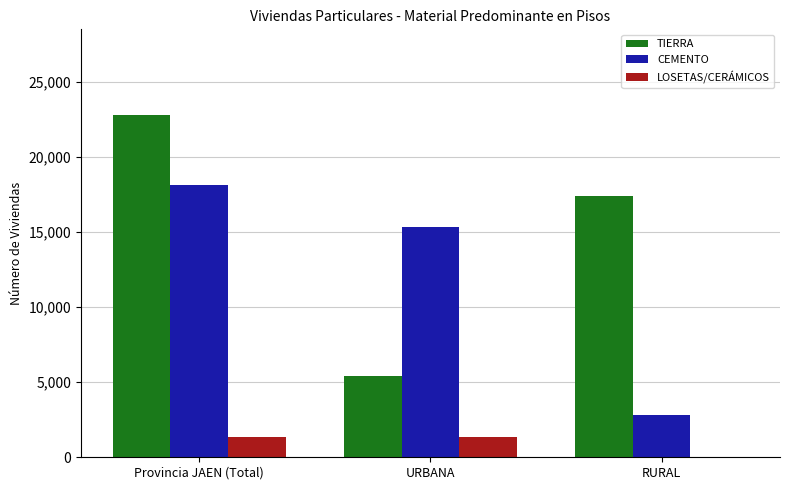

Which series has the largest total across all categories?

TIERRA